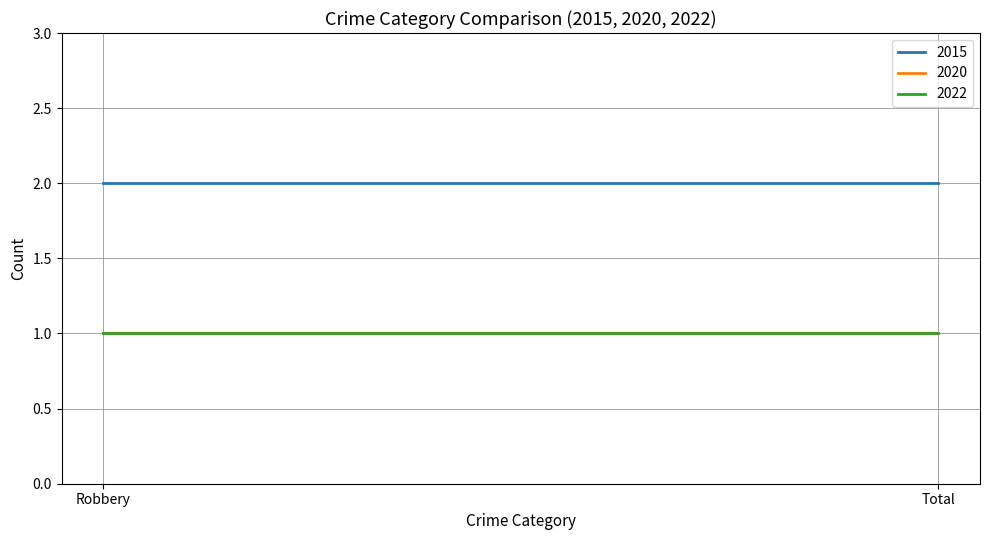

How many lines are shown in the chart?

3